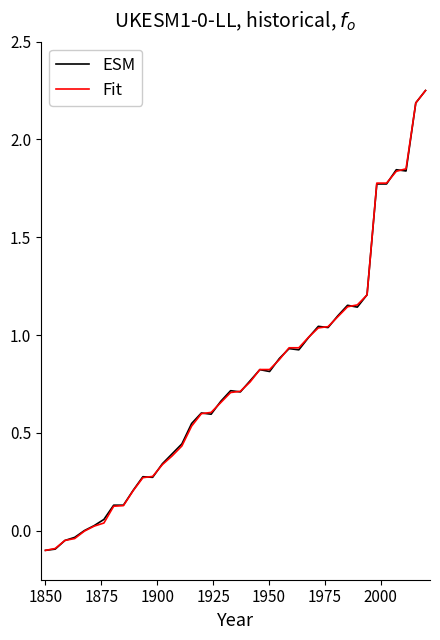

Rank the series by their average value, from lowest to highest.

Fit, ESM